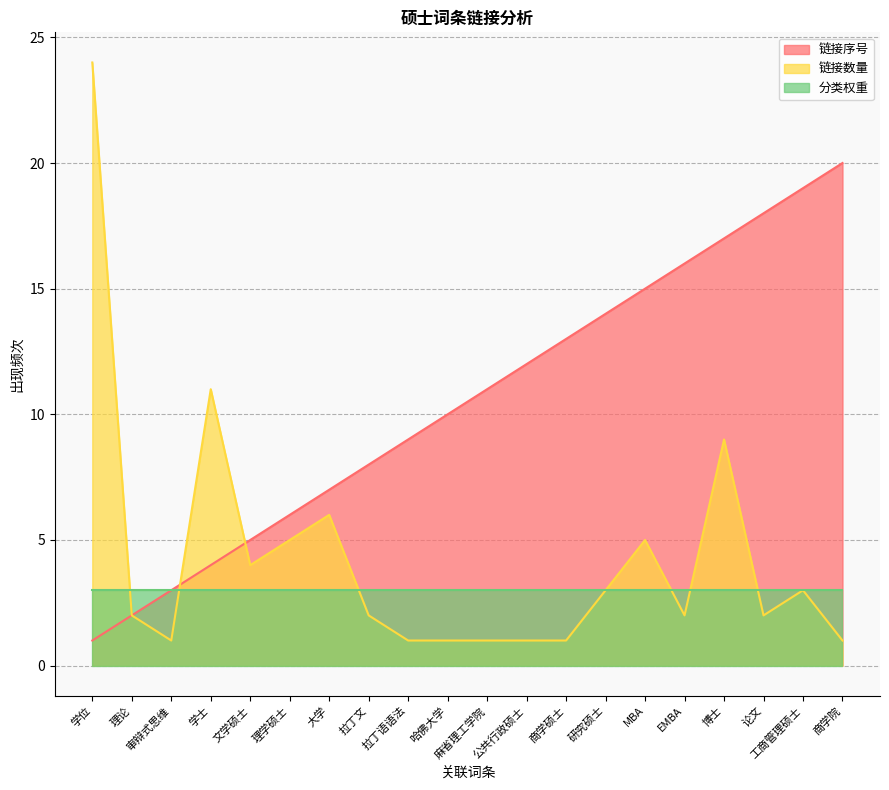

List the labels in order of 链接数量 value, largest first.

学位, 学士, 博士, 大学, 理学硕士, MBA, 文学硕士, 研究硕士, 工商管理硕士, 理论, 拉丁文, EMBA, 论文, 审辩式思维, 拉丁语语法, 哈佛大学, 麻省理工学院, 公共行政硕士, 商学硕士, 商学院